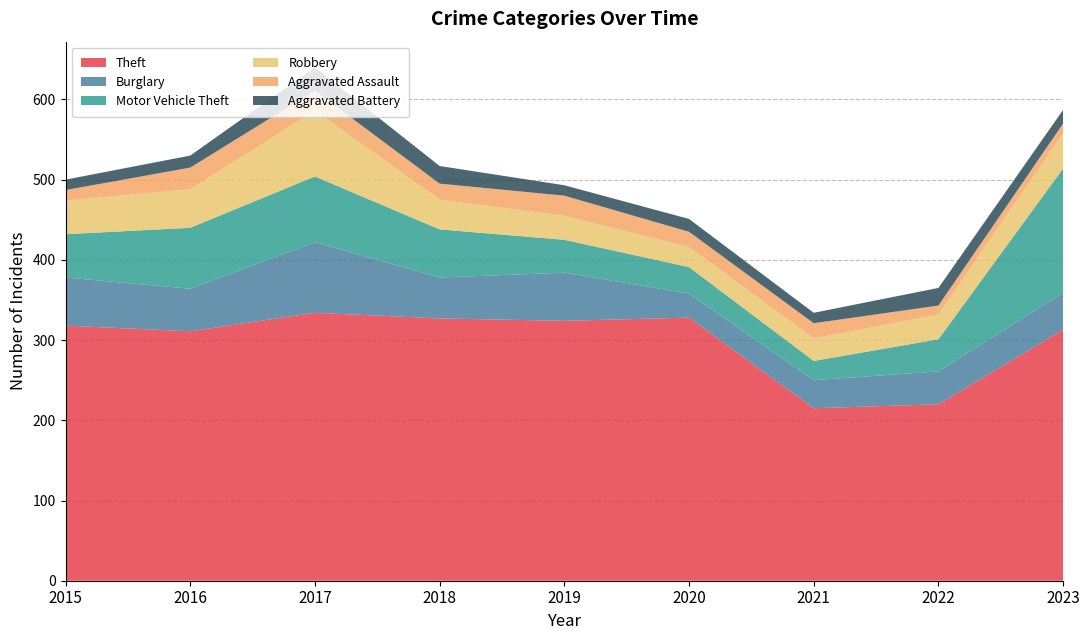

Reading left to right, what are all the values shown in this chart?

Theft: 318	311	334	327	324	328	215	220	313
Burglary: 60	53	88	51	60	30	35	41	46
Motor Vehicle Theft: 54	76	82	60	41	33	24	40	155
Robbery: 42	48	82	37	30	25	28	31	44
Aggravated Assault: 13	27	25	20	25	19	19	11	12
Aggravated Battery: 13	15	29	22	13	16	13	22	17